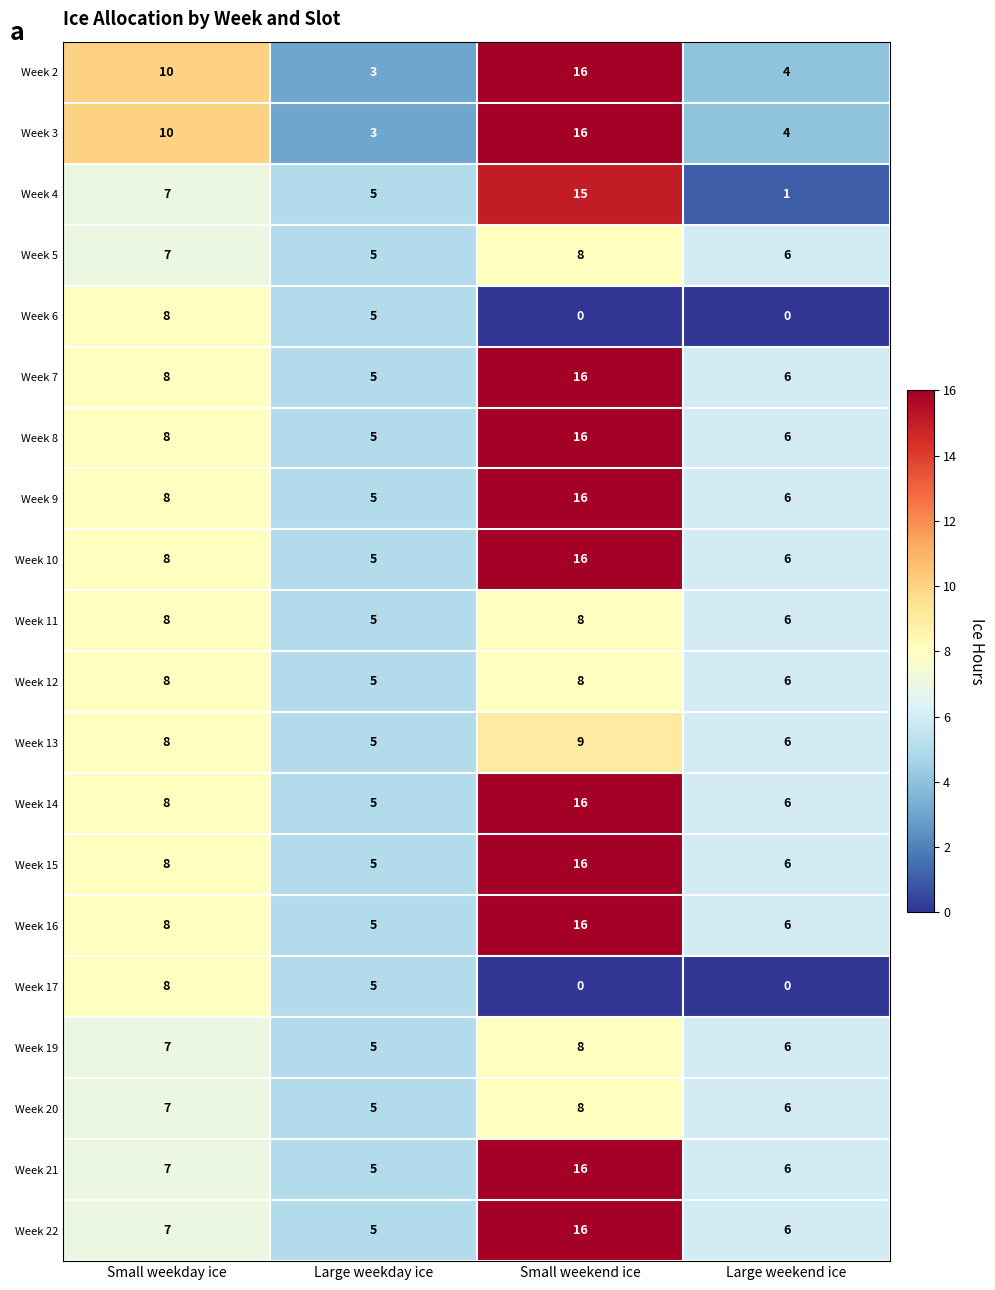

What is the sum of the Week 7 values at Small weekday ice and Small weekend ice?

24